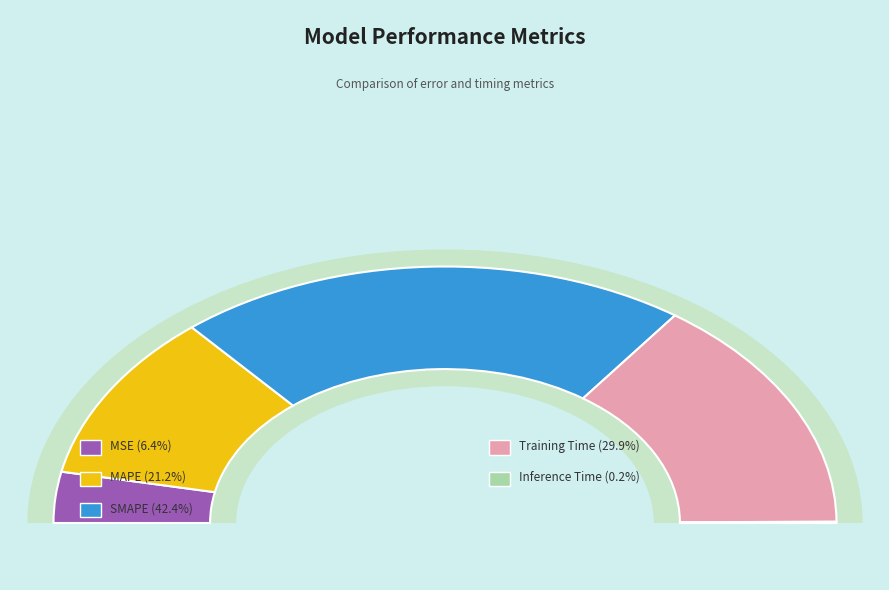

How many segments does this pie chart have?

5